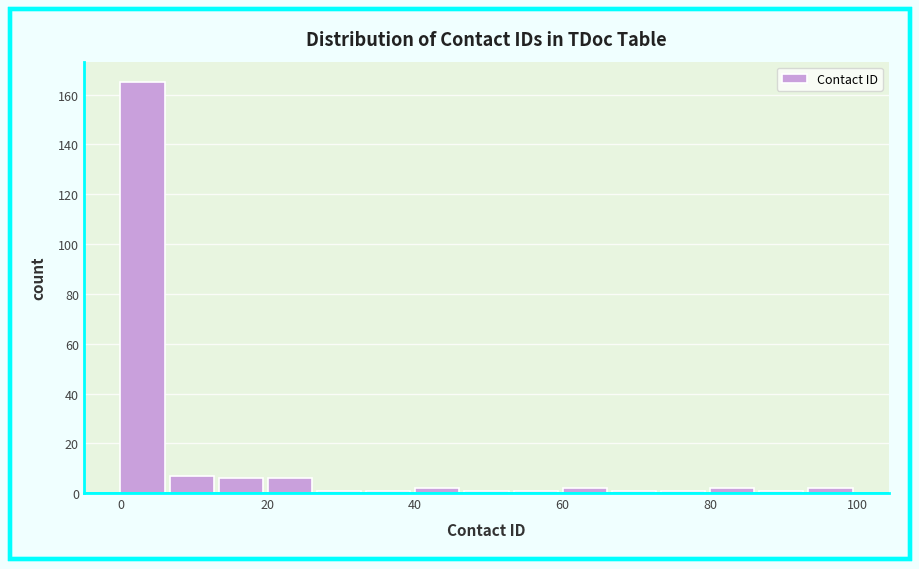

Around what value on the x-axis is the tallest bar? Give the approximate position of its centre, as read against the axis.

4